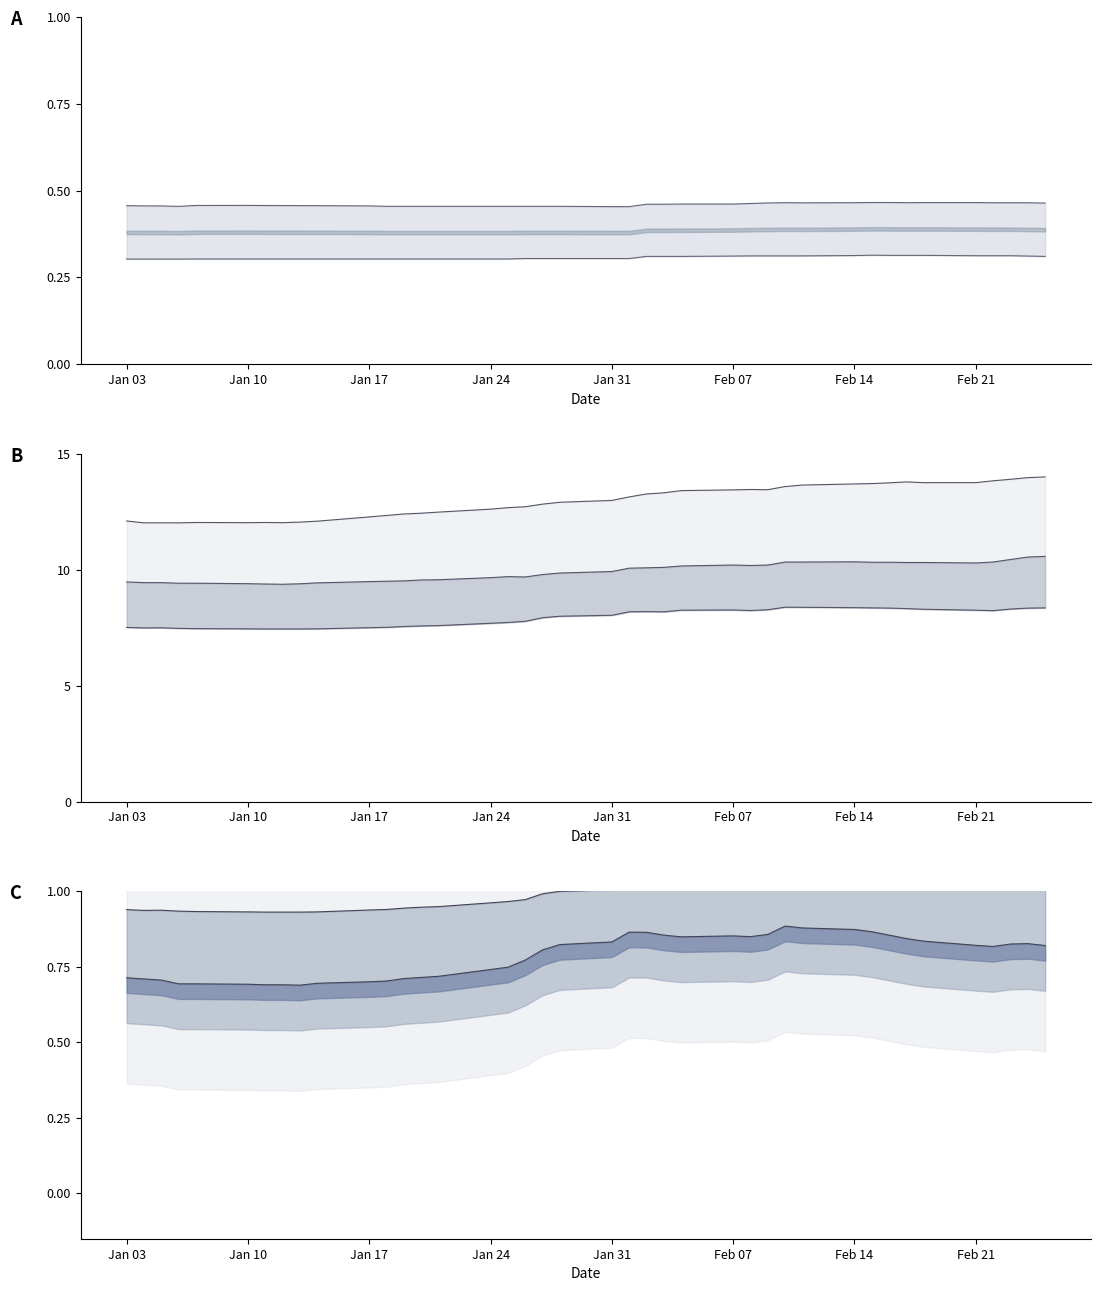

What is the difference between the highest and lowest values at 05-01-2011?

11.7